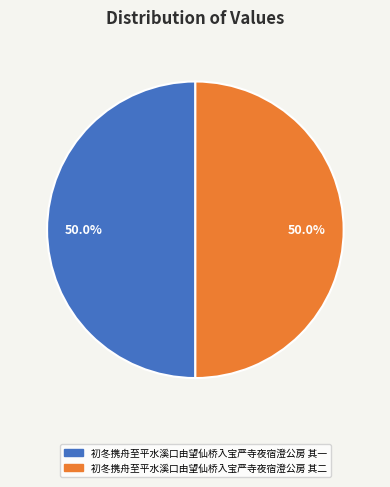

How many segments does this pie chart have?

2